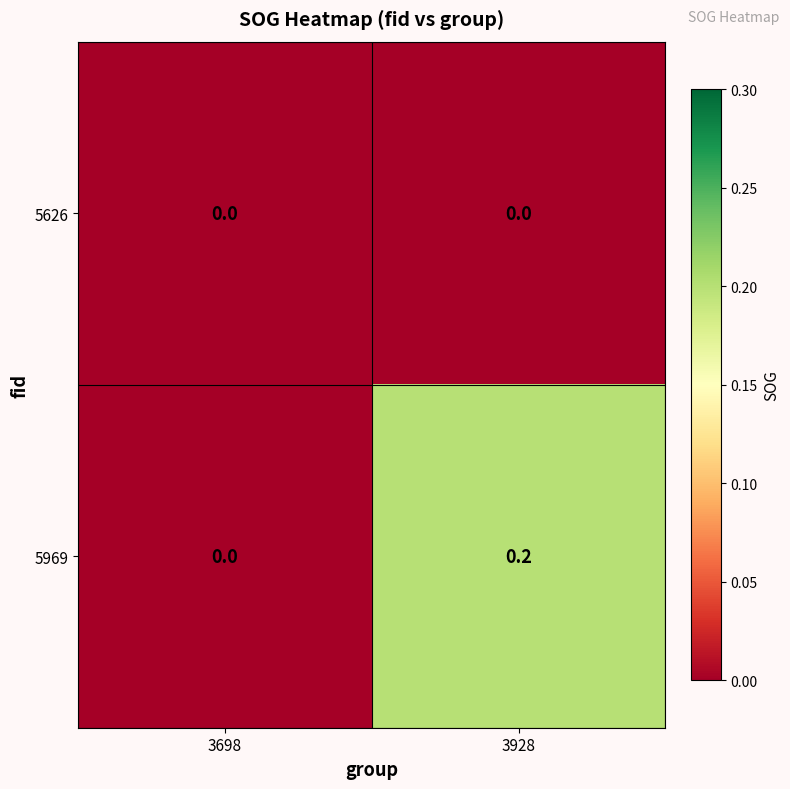

How many categories are shown in the chart?

2